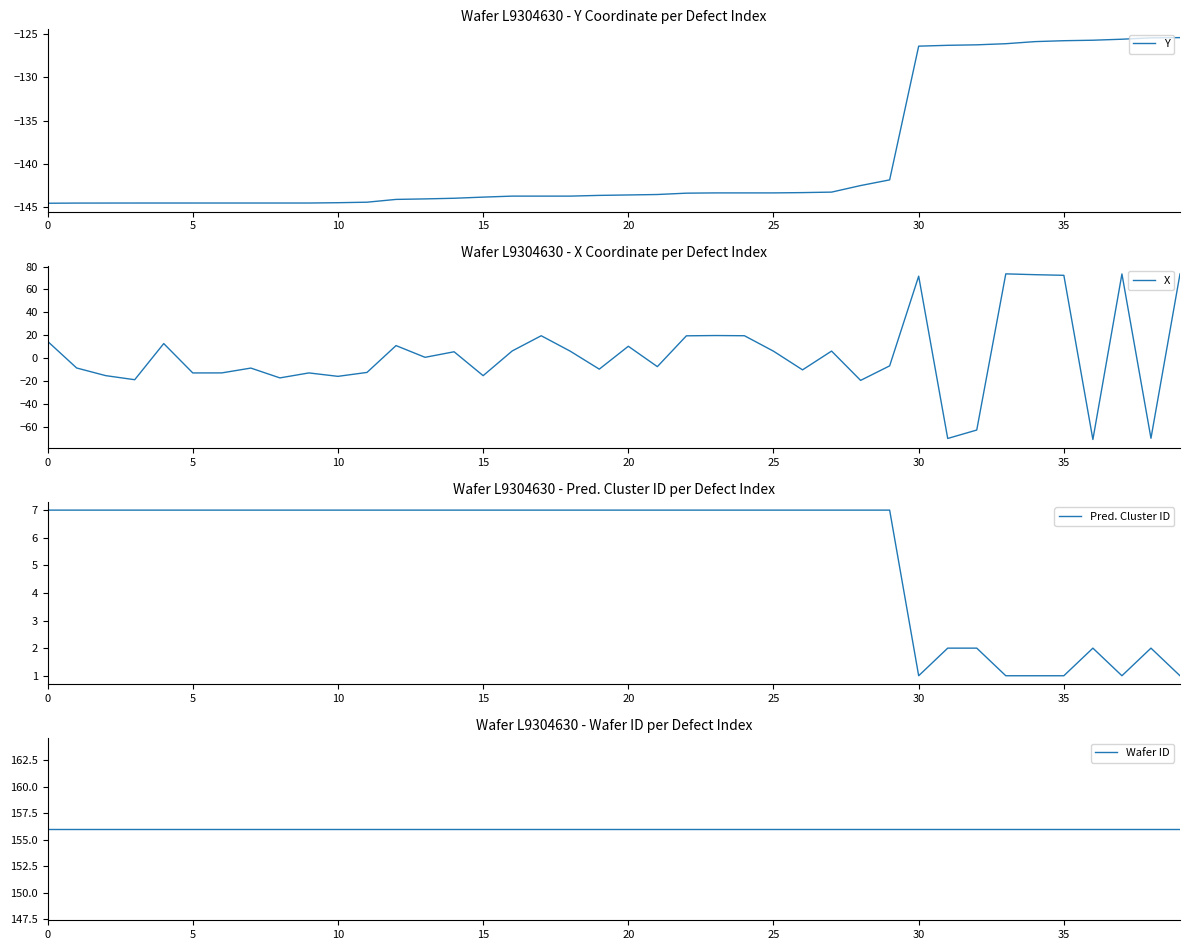

What is the difference between the maximum and minimum values in the X series?

144.4